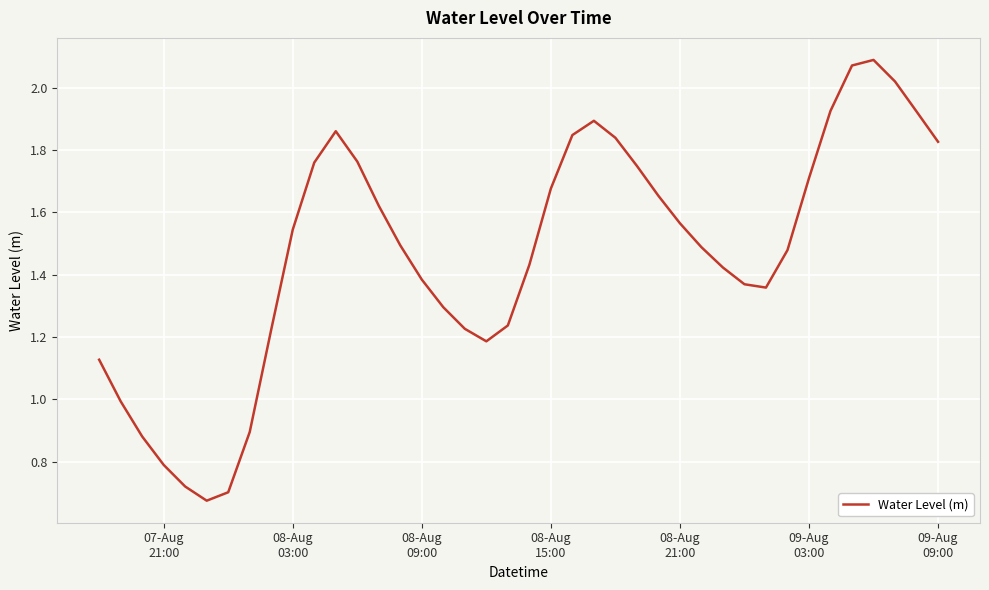

Is this an area chart (filled region under the line)?

No